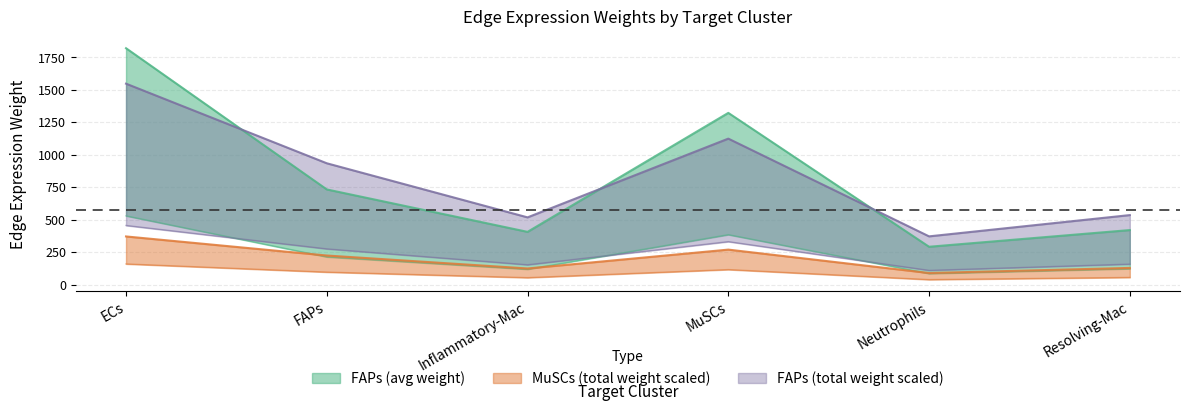

Reading right to left, extract all data points from this chart.

FAPs_edge_avg: Resolving-Mac=122.0	Neutrophils=84.6	MuSCs=384.4	Inflammatory-Mac=118.0	FAPs=213.0	ECs=529.1
FAPs_edge_total: Resolving-Mac=534.9	Neutrophils=371.1	MuSCs=1123.7	Inflammatory-Mac=517.3	FAPs=933.9	ECs=1547.0
MuSCs_edge_avg: Resolving-Mac=419.5	Neutrophils=291.0	MuSCs=1322.1	Inflammatory-Mac=405.7	FAPs=732.5	ECs=1820.0
MuSCs_edge_total: Resolving-Mac=128.1	Neutrophils=88.8	MuSCs=269.1	Inflammatory-Mac=123.9	FAPs=223.6	ECs=370.4